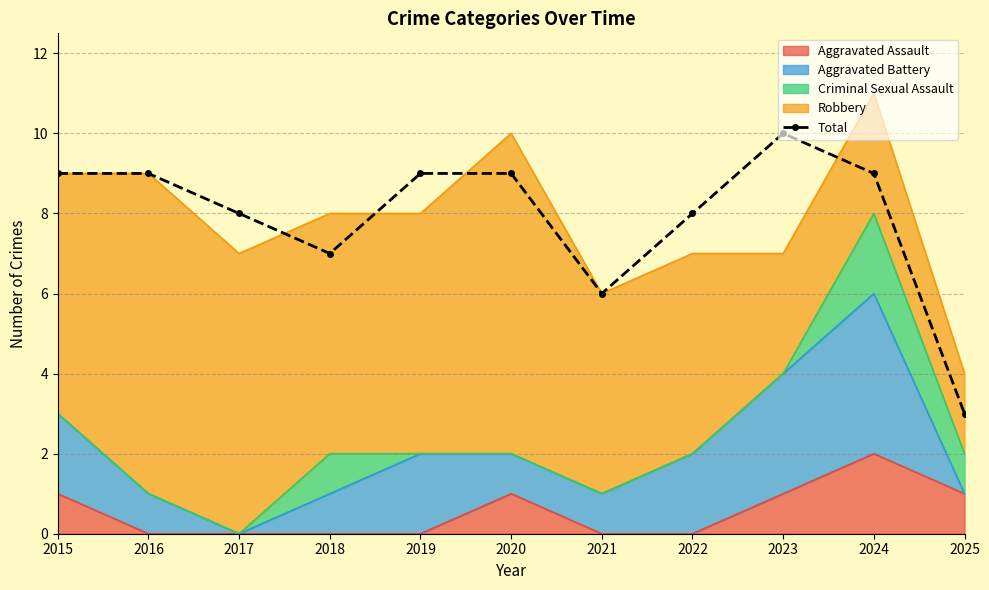

Approximately how many times larger is the value at 2017 compared to 2016?

0.9